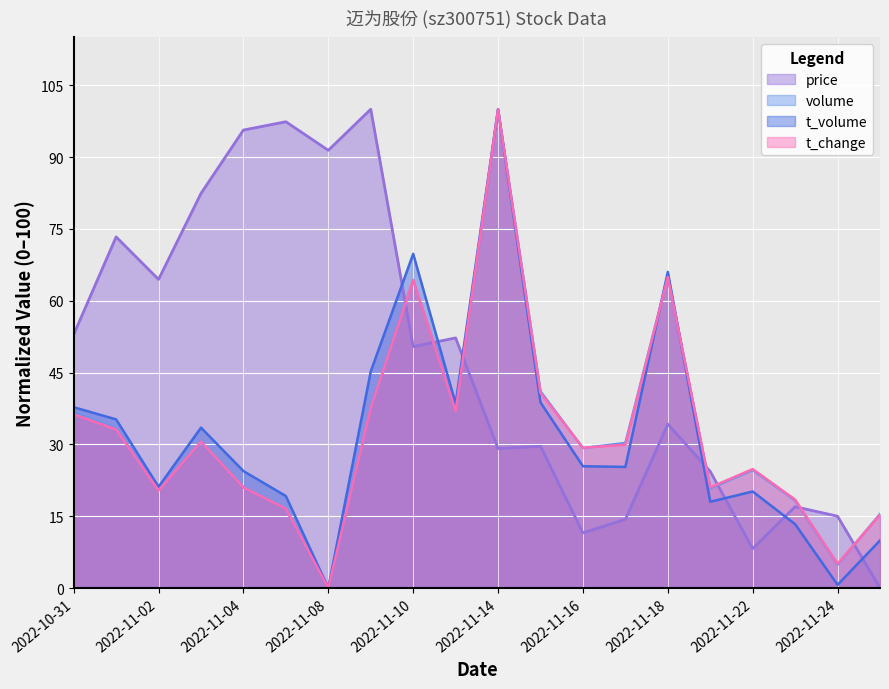

What is the greatest value displayed?

100.0